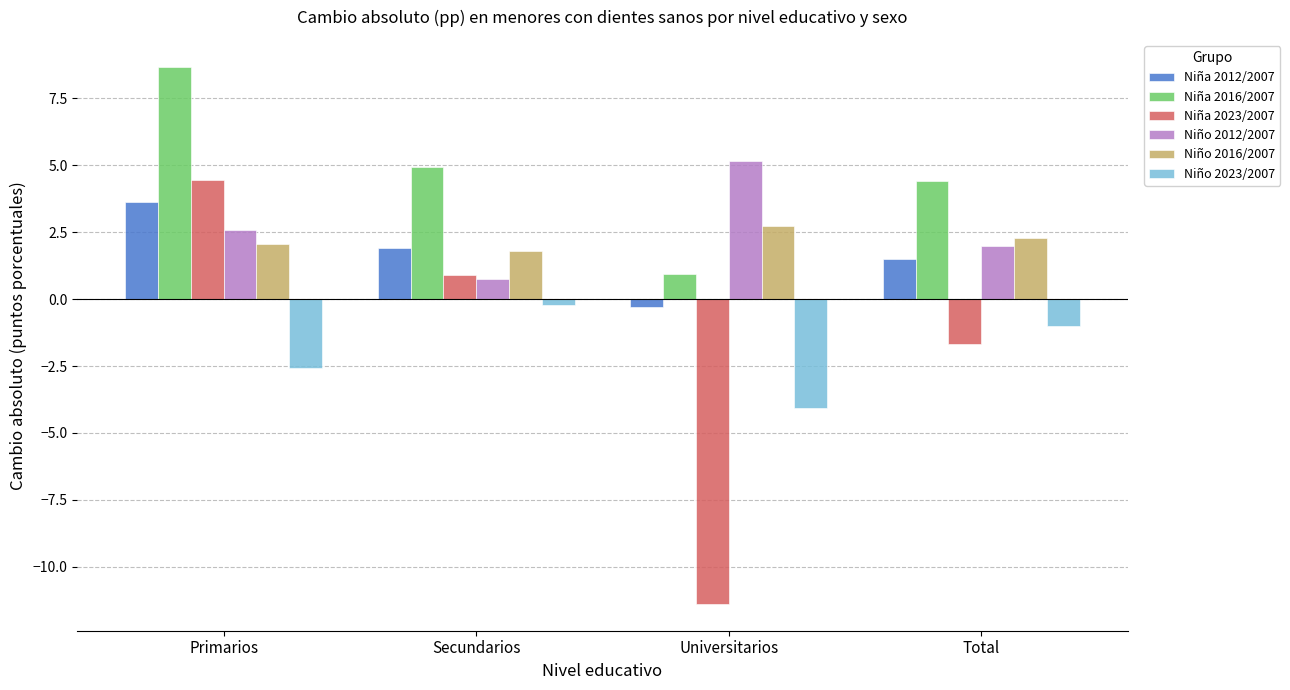

Rank the categories by Niño 2016/2007 value from lowest to highest.

Secundarios, Primarios, Total, Universitarios